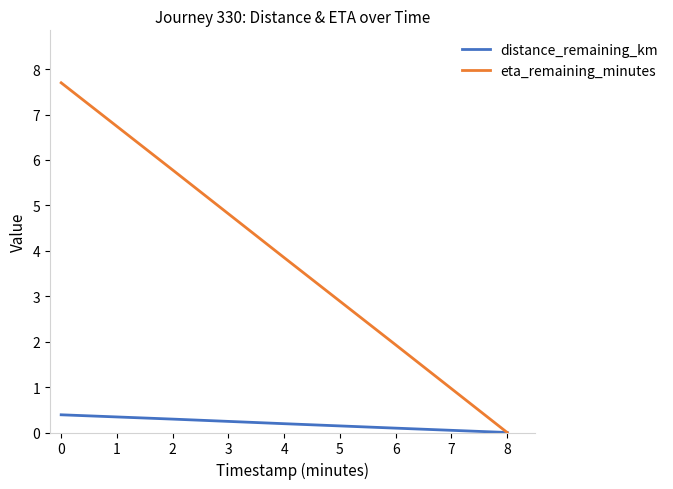

Rank the series at 4 from highest to lowest value.

eta_remaining_minutes, distance_remaining_km